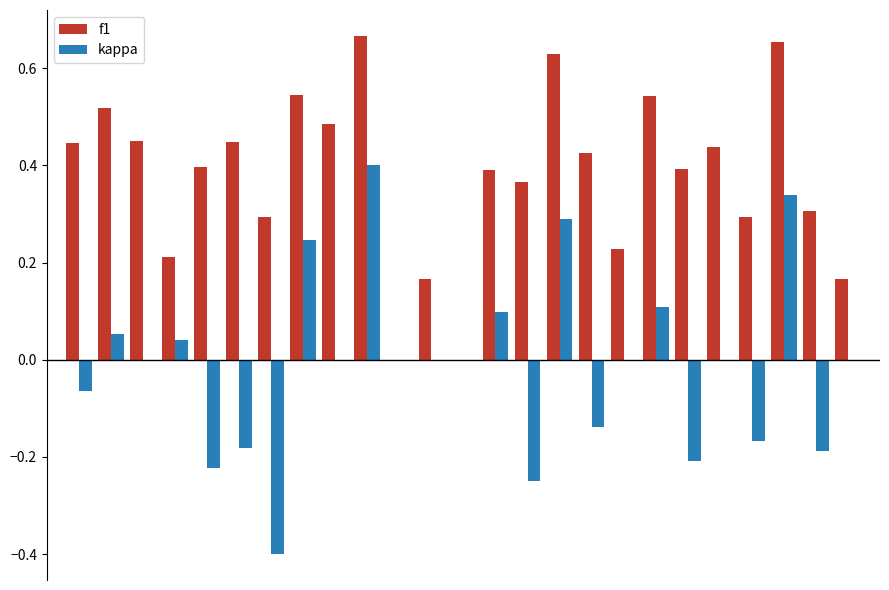

Does the chart contain stacked bars?

No